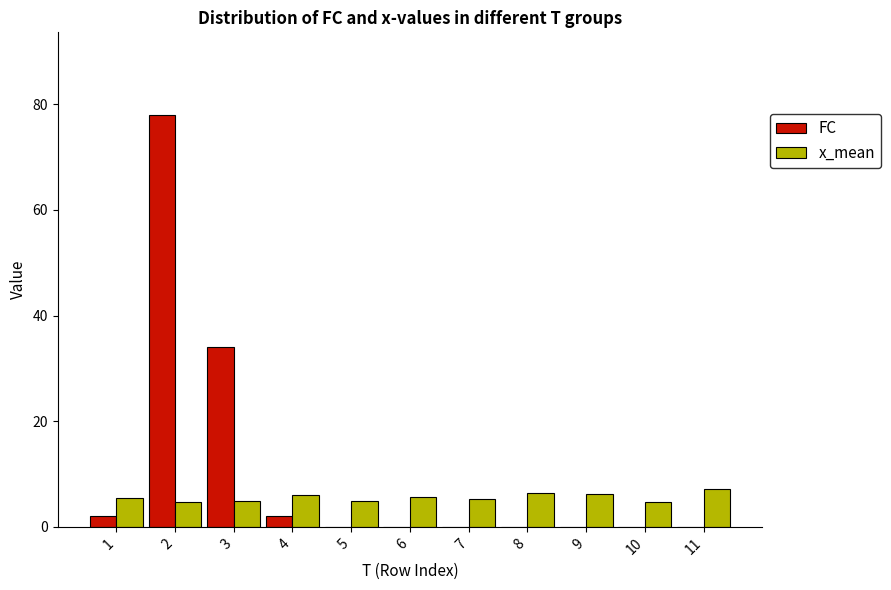

What is the sum of all FC values?

116.0